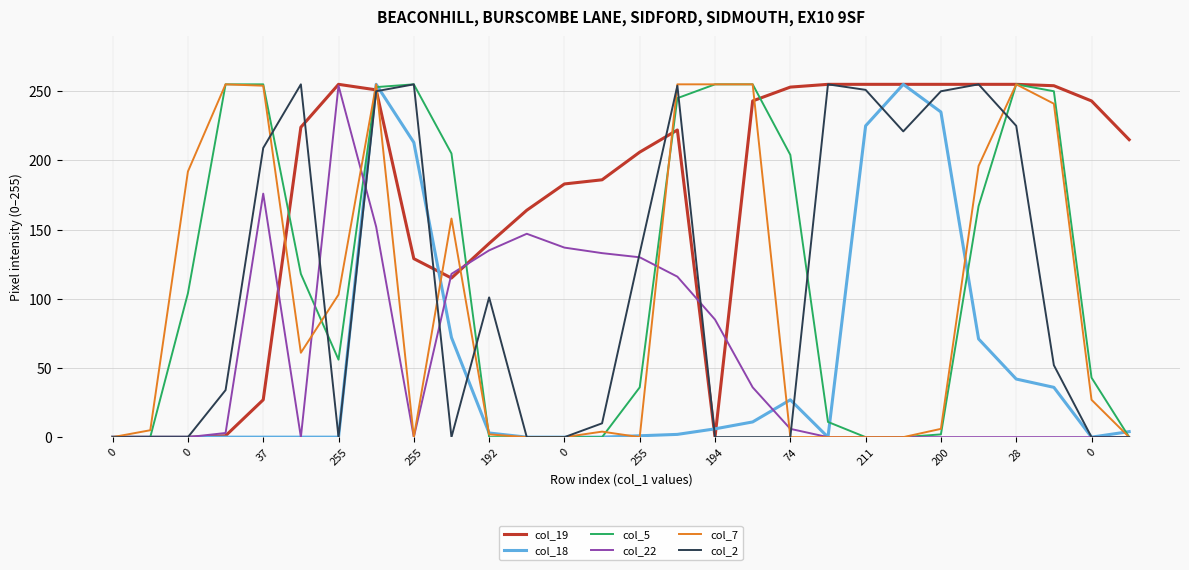

Which series has the largest total across all categories?

col_19